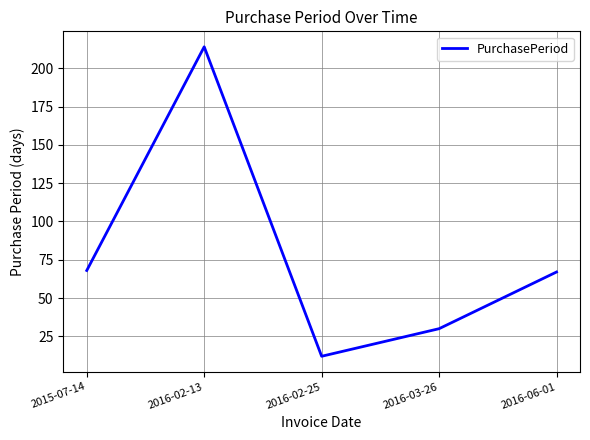

Where is the data nearest to the value 113?

2015-07-14